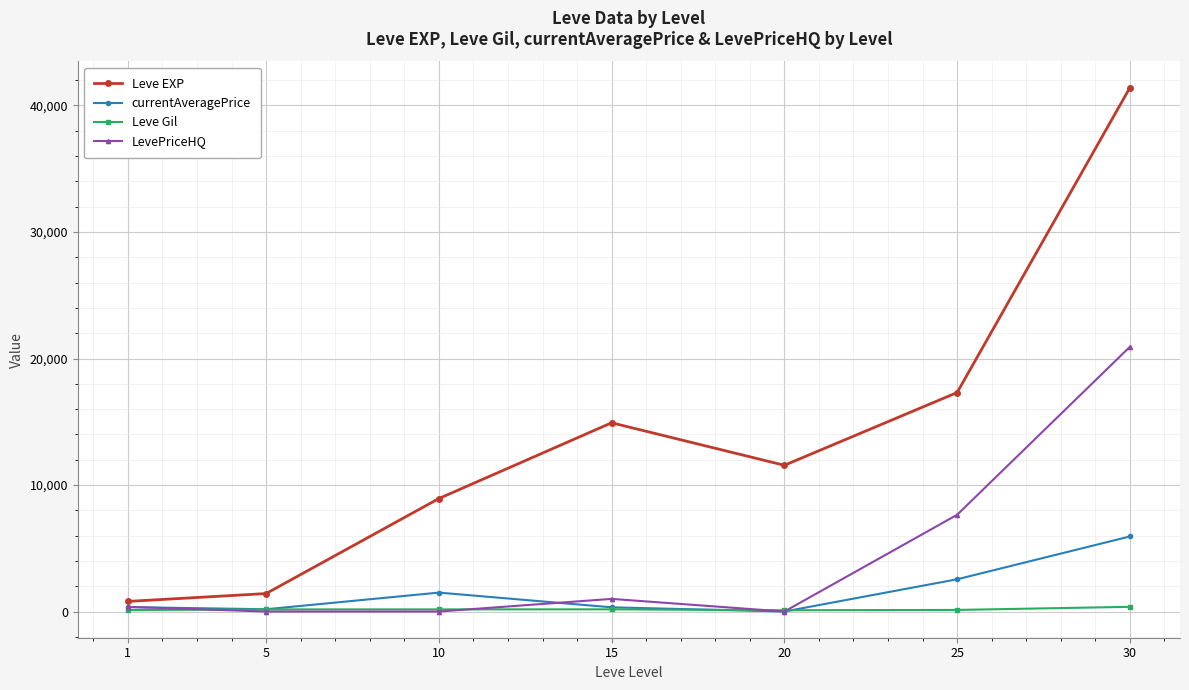

What is the average value of the currentAveragePrice series?

1549.0